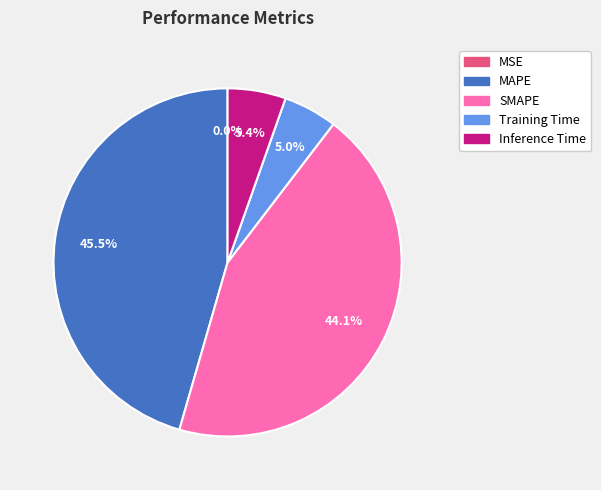

How much of the chart is everything except SMAPE?

55.9%